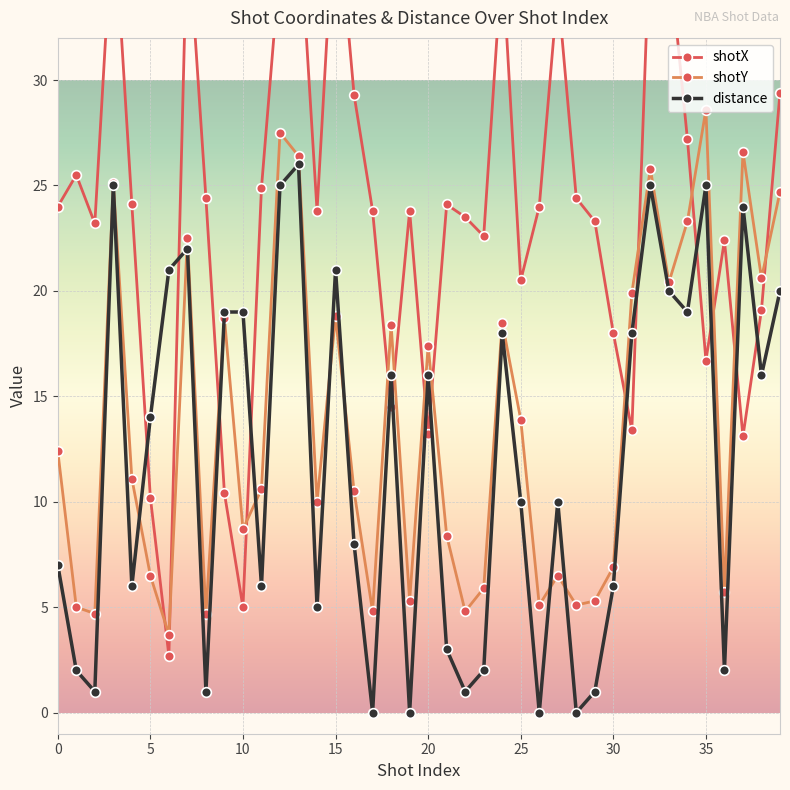

Rank the series by their maximum value, from highest to lowest.

shotX, shotY, distance